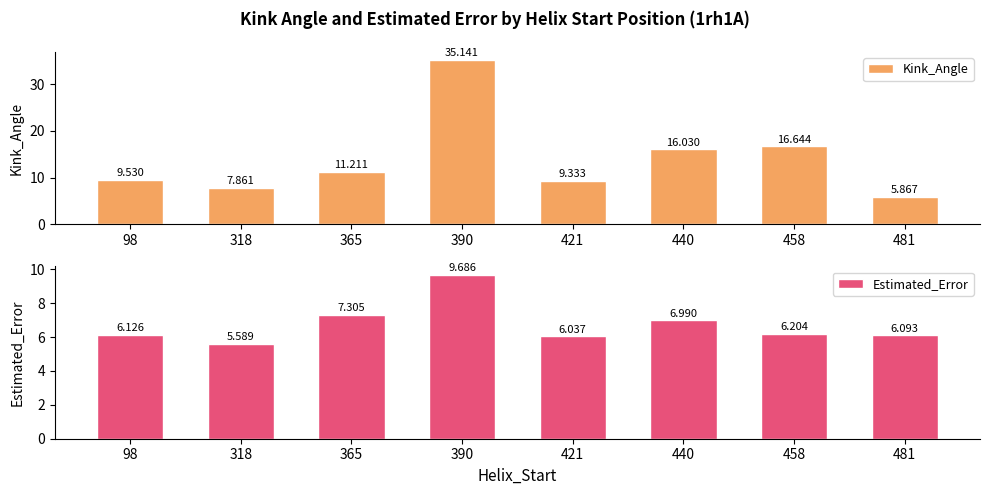

Rank the series by their average value, from highest to lowest.

Kink_Angle, Estimated_Error